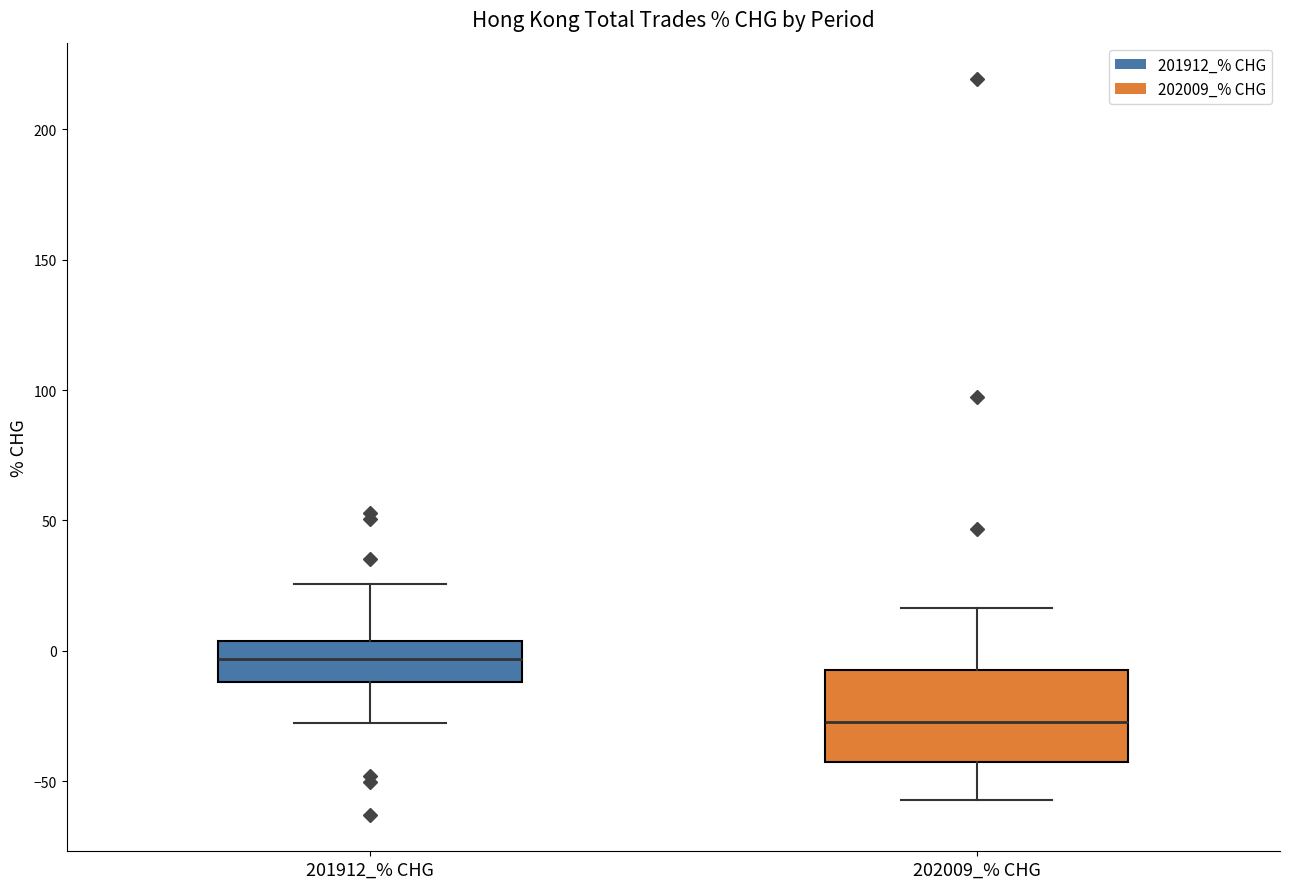

Which box has the lowest median line?

202009_% CHG